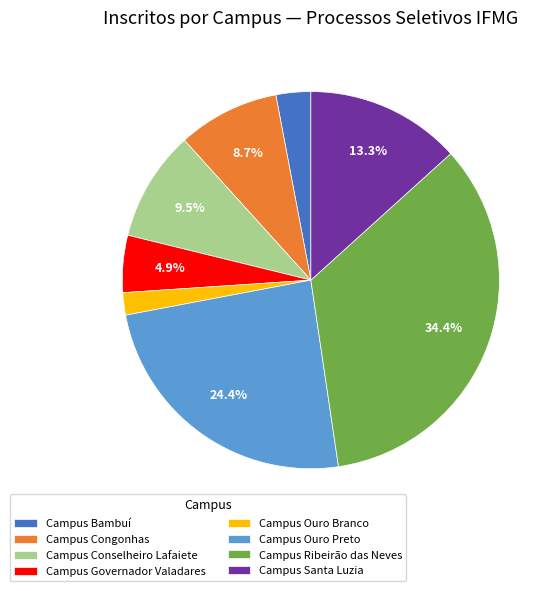

Which slice is the largest?

Campus Ribeirão das Neves